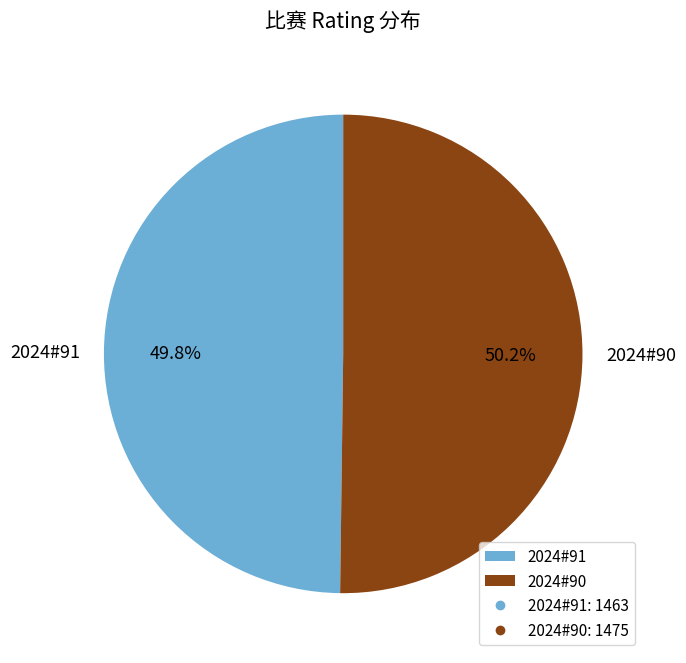

What is the ratio of the value at 2024#90 to the value at 2024#91?

1.0